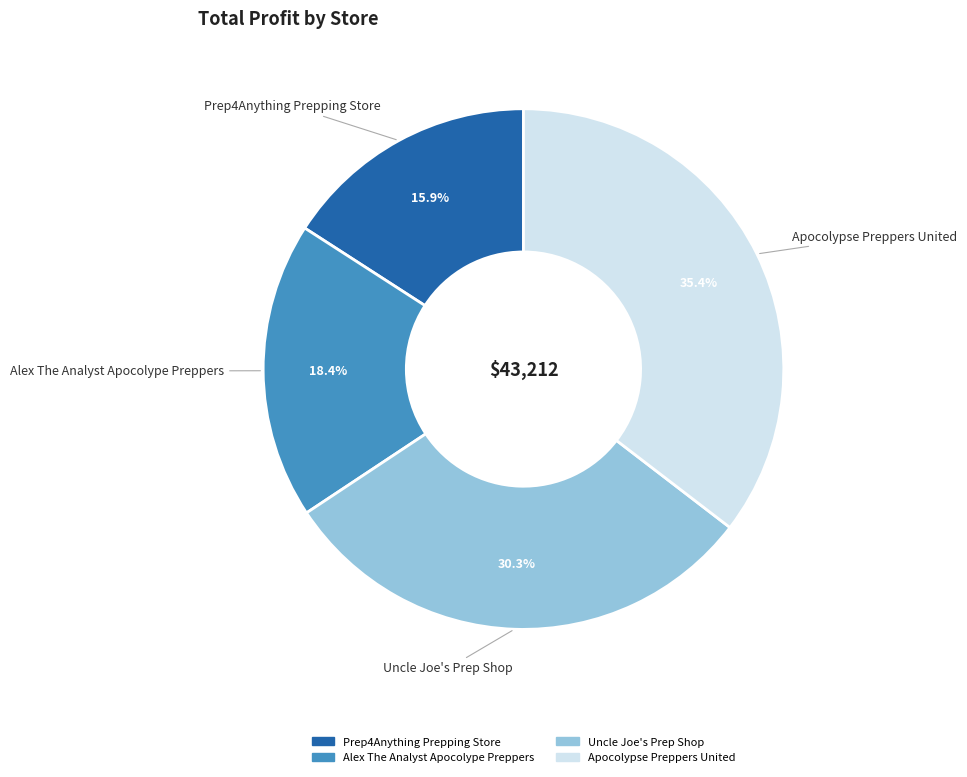

How much of the chart is everything except Alex The Analyst Apocolype Preppers?

81.6%